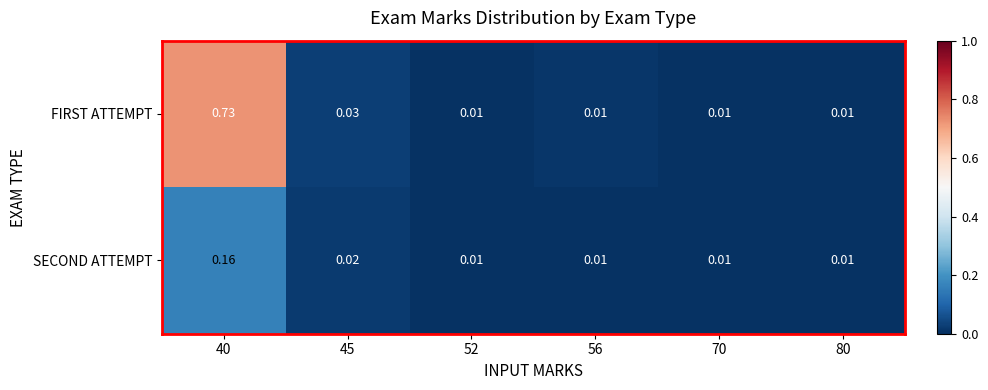

At which category is the sum across all series the highest?

40